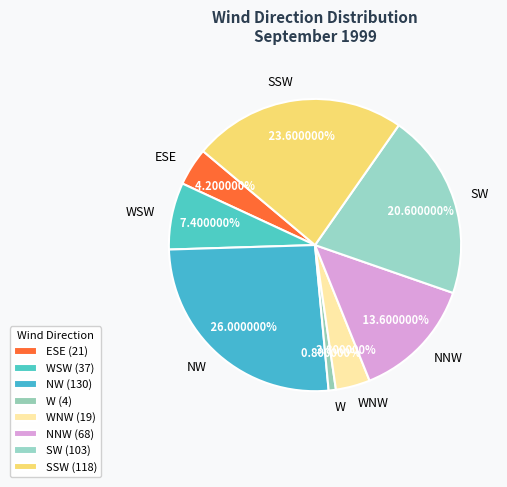

What is the ratio of the value at SW to the value at SSW?

0.9